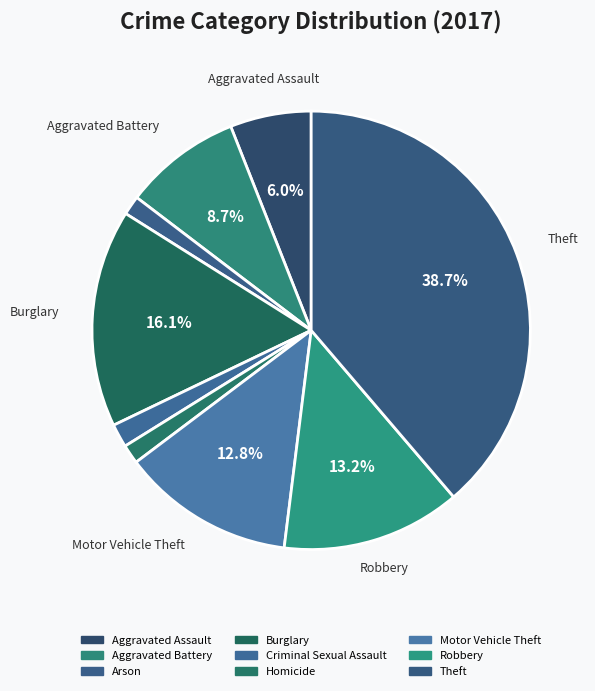

Is the sum of Homicide and Motor Vehicle Theft greater than half?

No